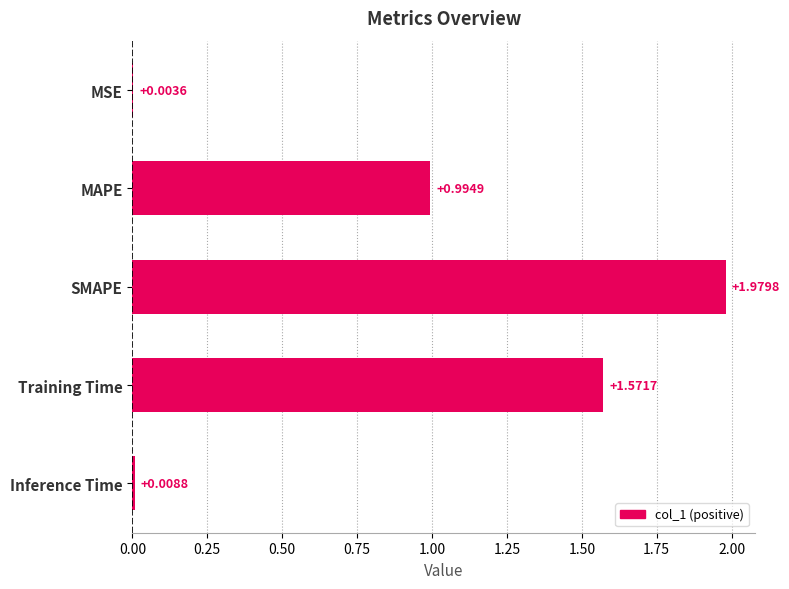

What is the change in value from SMAPE to Inference Time?

-2.0